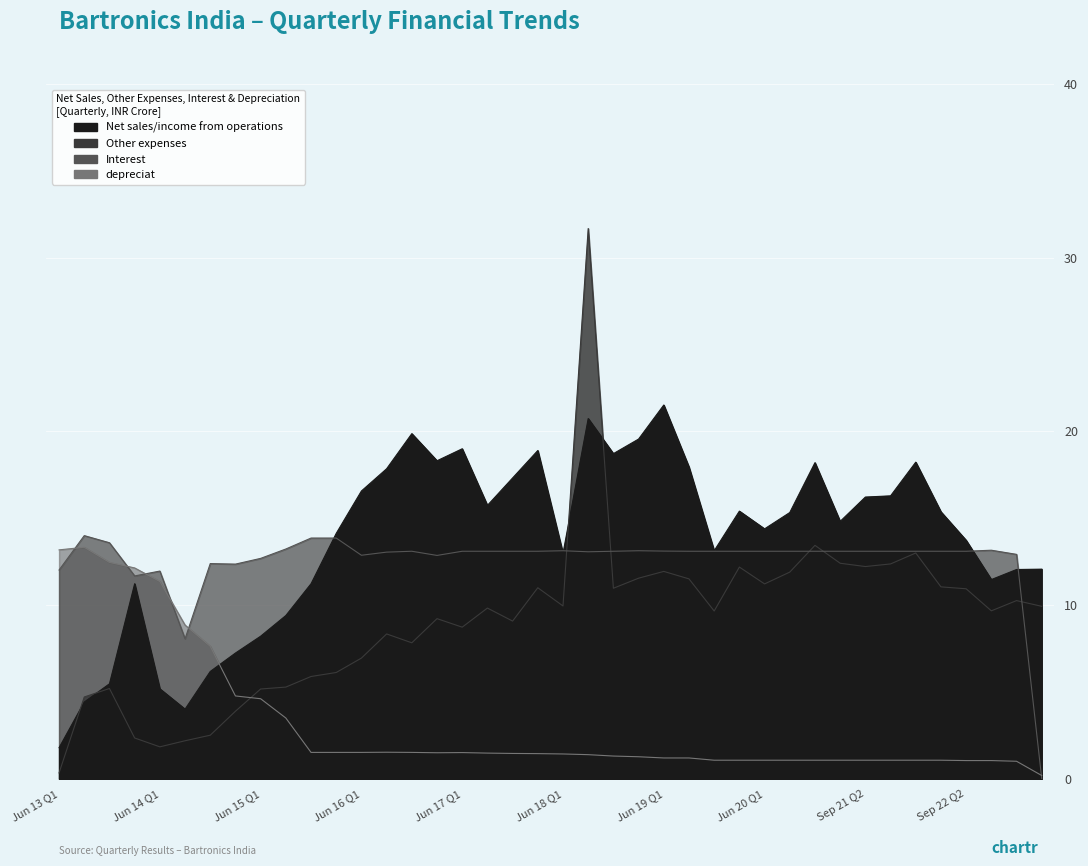

What is the value of the Other expenses point at the 26th from the left?

11.5